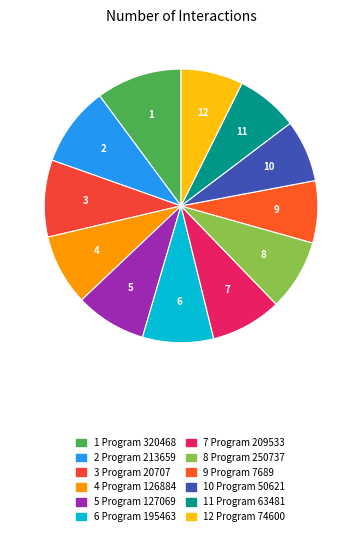

How many slices are in this pie chart?

12